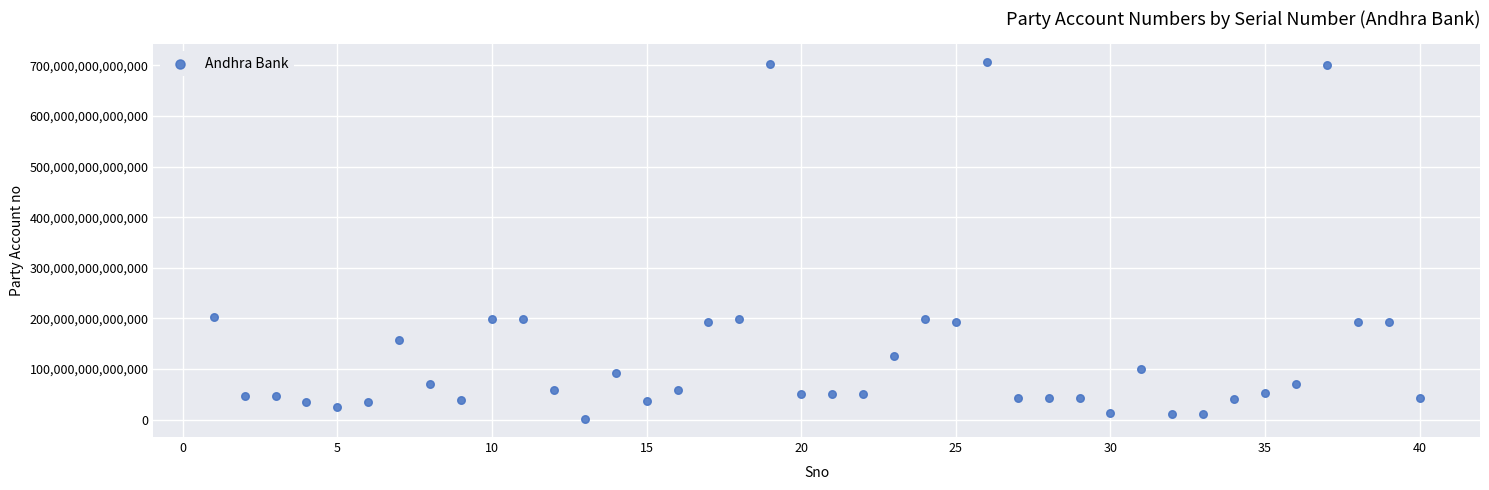

What is the range of X values (max minus min)?

39